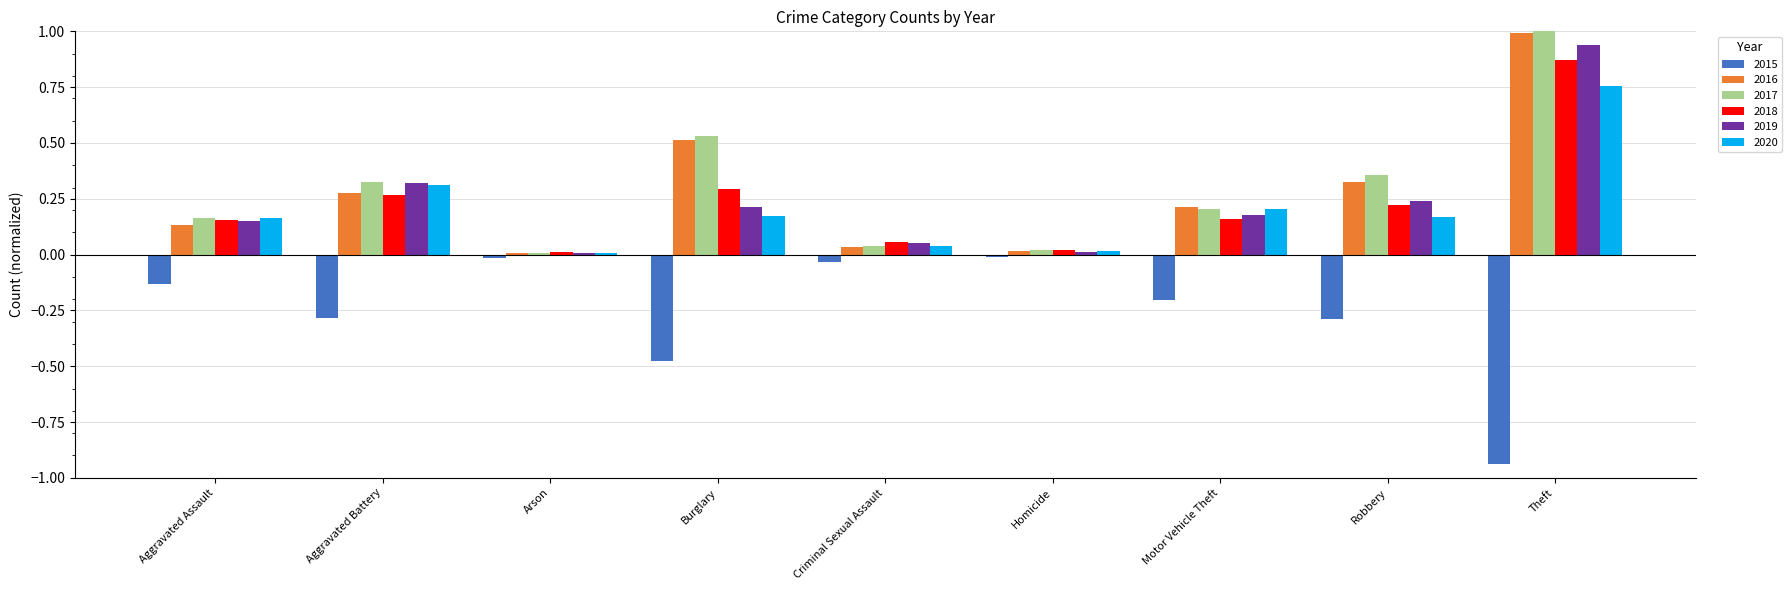

What is the sum of the 2018 values at Aggravated Battery and Theft?

1.1